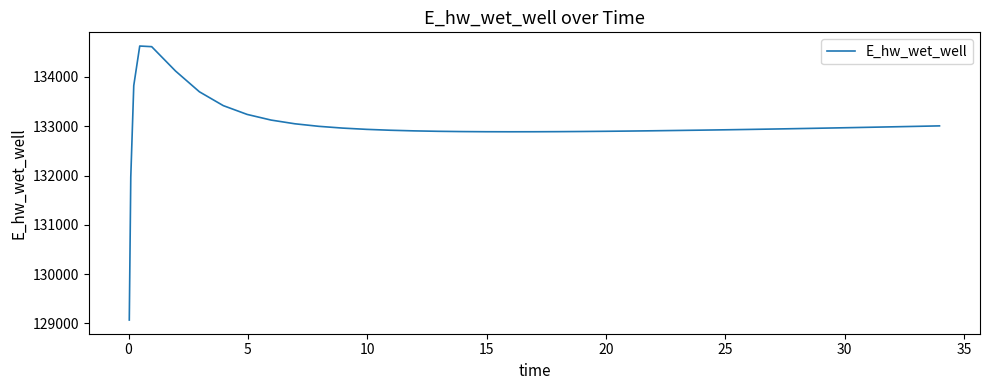

What is the greatest value displayed?

134628.0